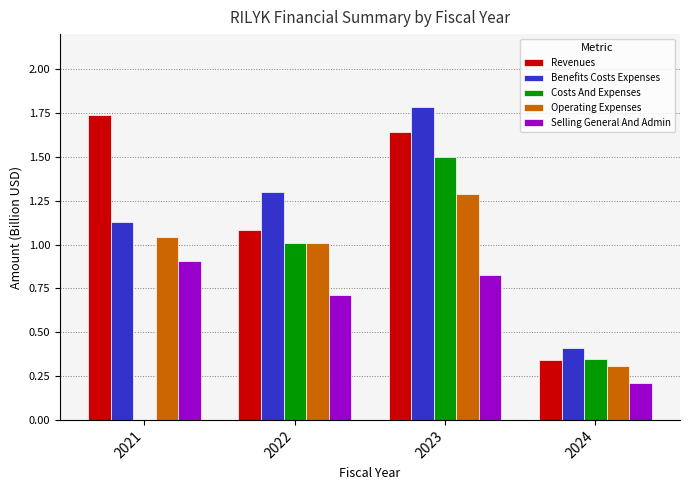

The value of Operating Expenses at 2021 is 1.0. True or false?

True